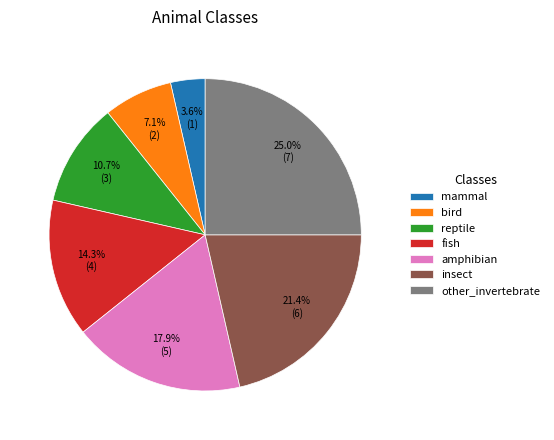

Between reptile and other_invertebrate, which is larger?

other_invertebrate